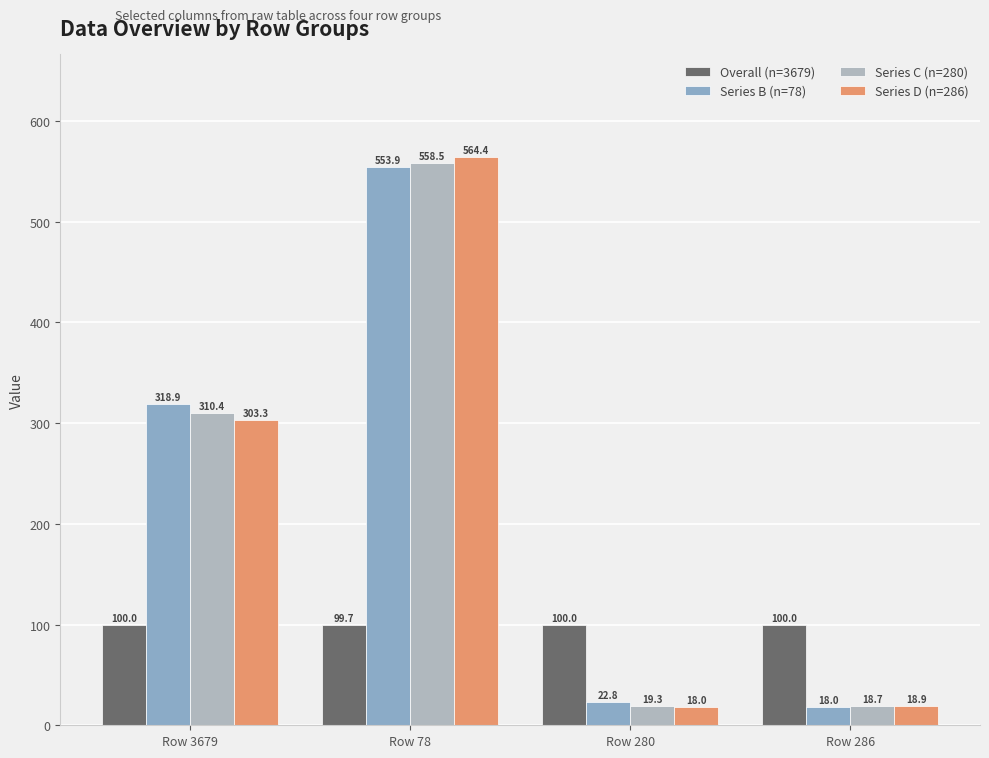

Is it true that Series C (n=280) equals 558.5 at Row 78?

True